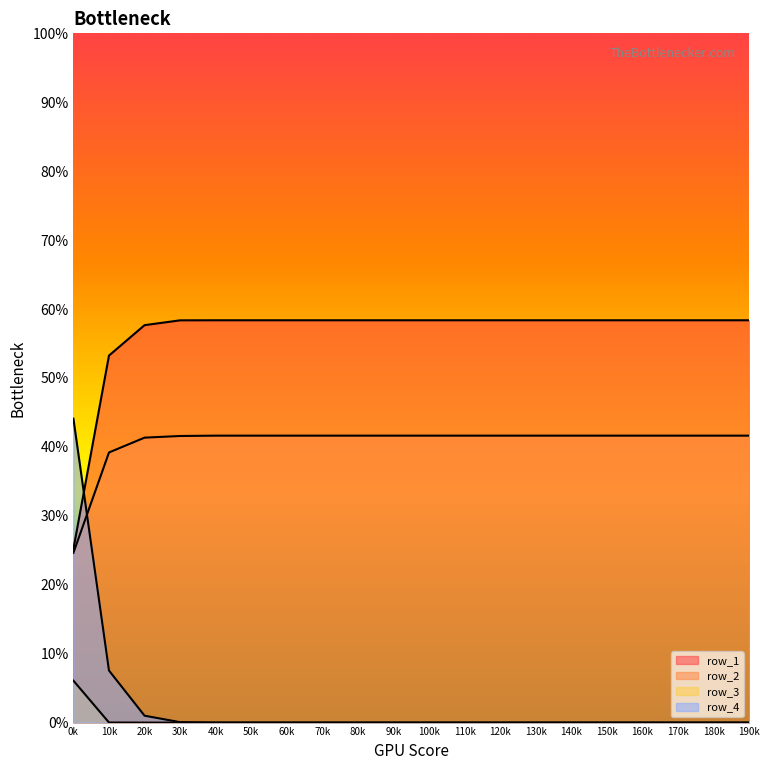

The value of row_2 at 110 is 0.4. True or false?

True